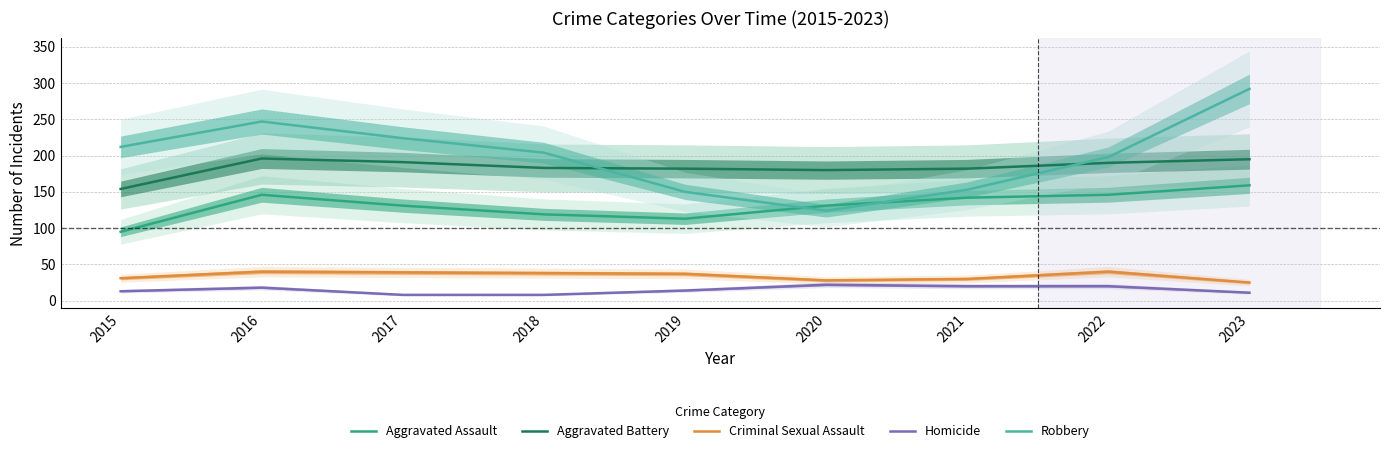

True or false: Aggravated Battery and Homicide intersect in this chart.

False